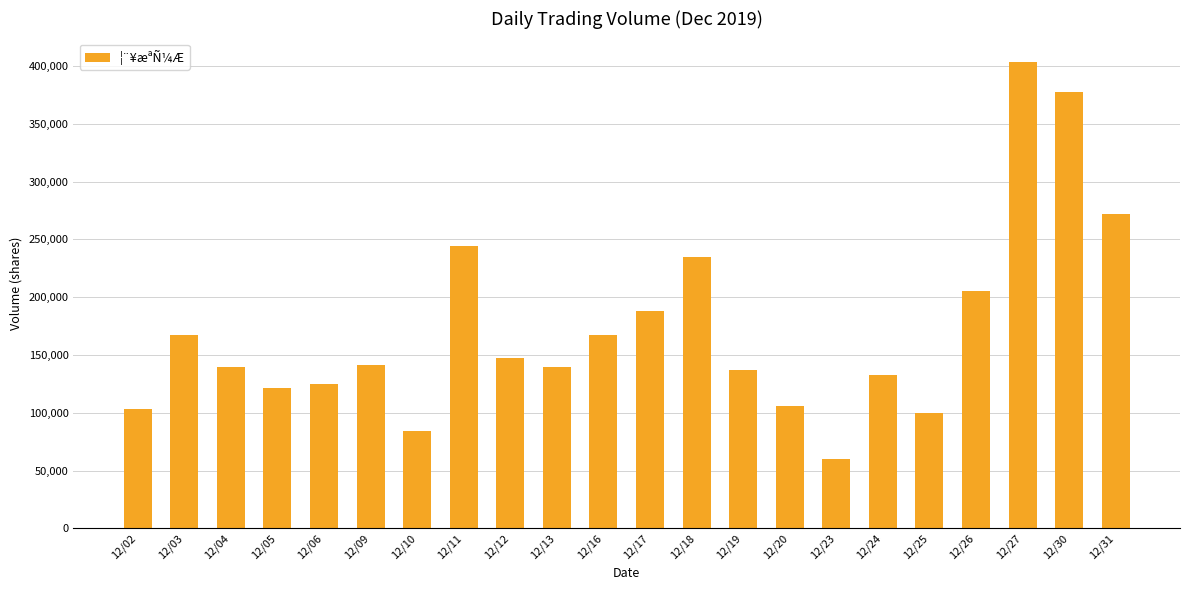

Which label corresponds to the smallest value in the chart?

12/23